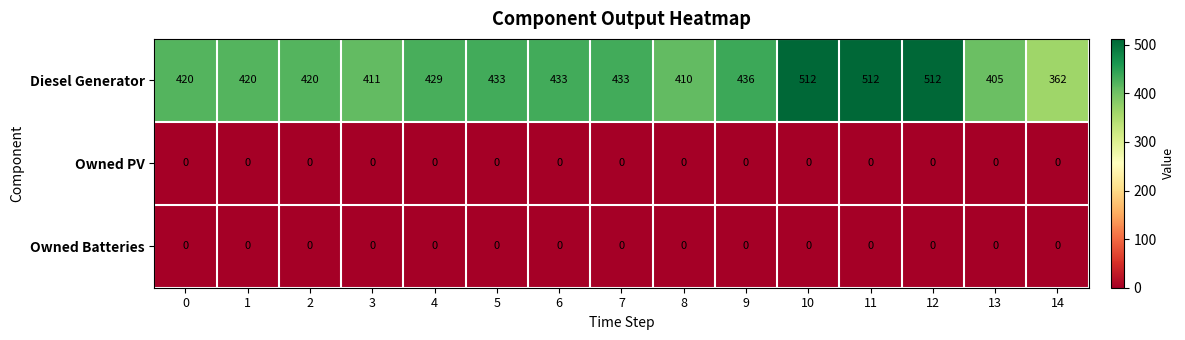

Which series has the largest total across all categories?

Diesel Generator